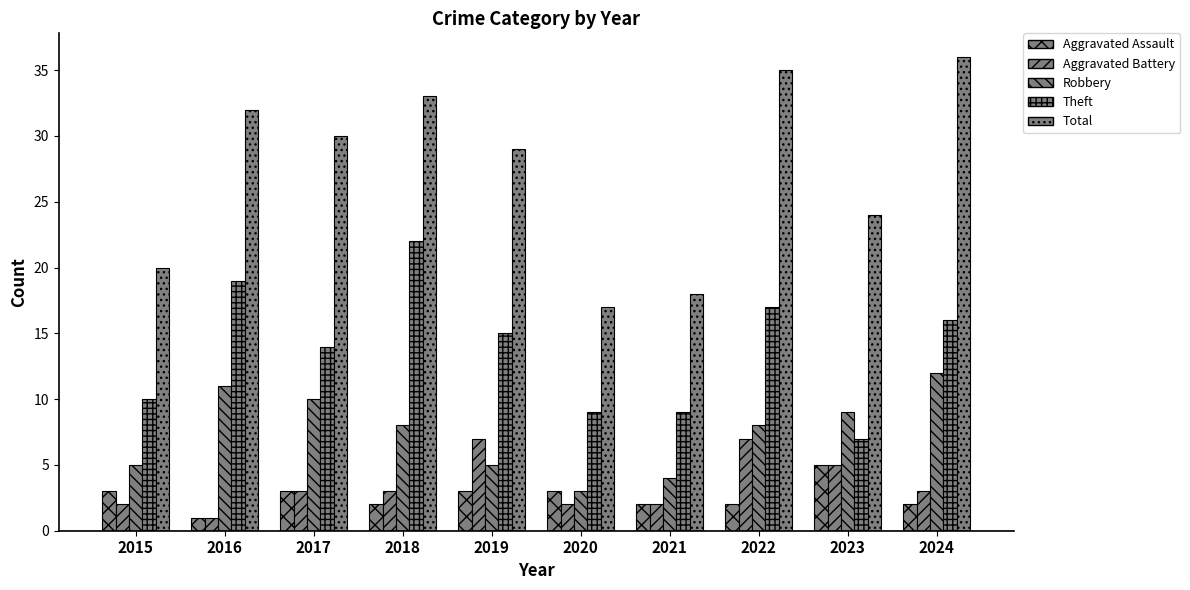

Count the number of data series in this chart.

5